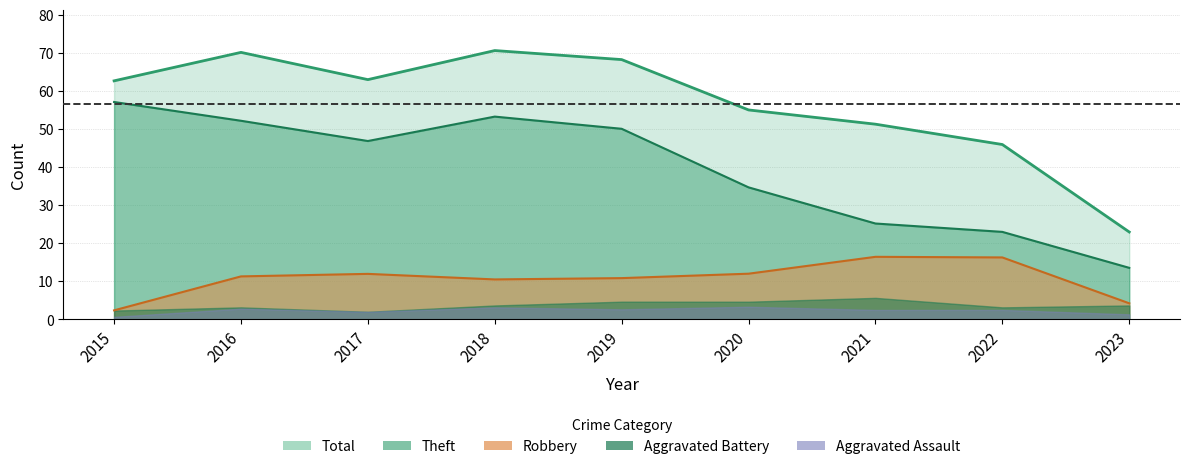

Is it true that Total equals 19 at 2016?

False